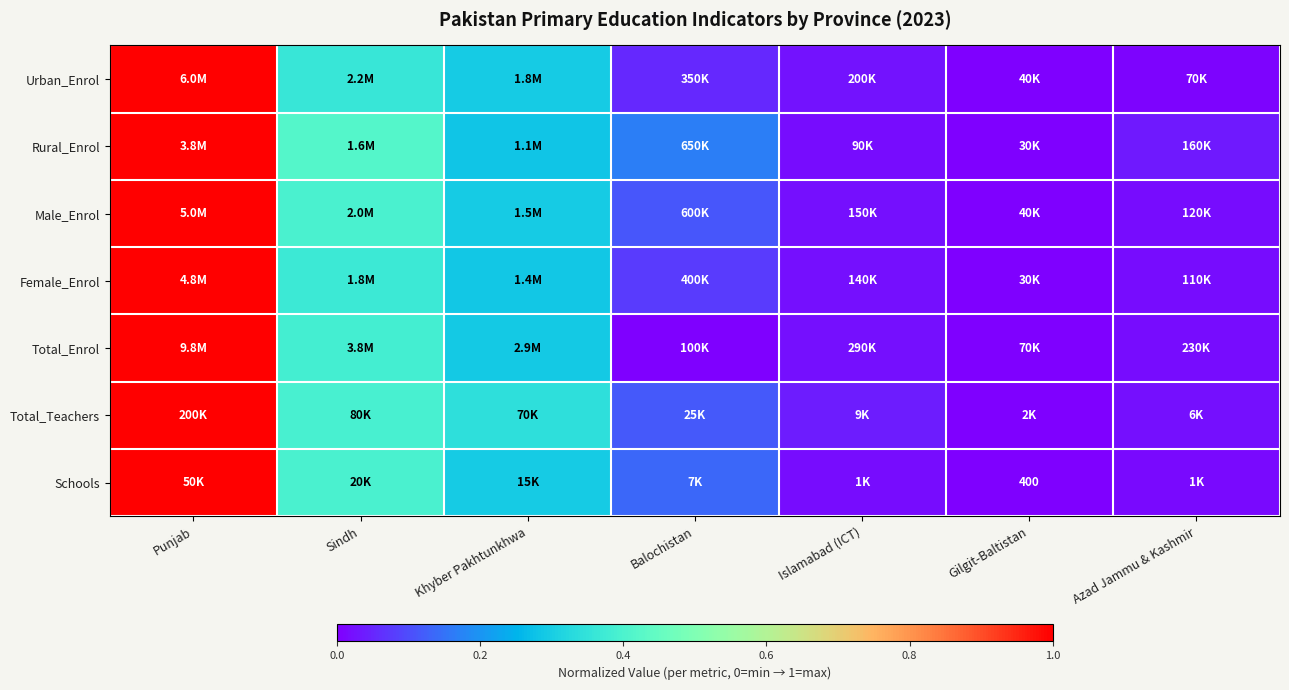

At which label is Total_Enrol closest to 0?

Gilgit-Baltistan